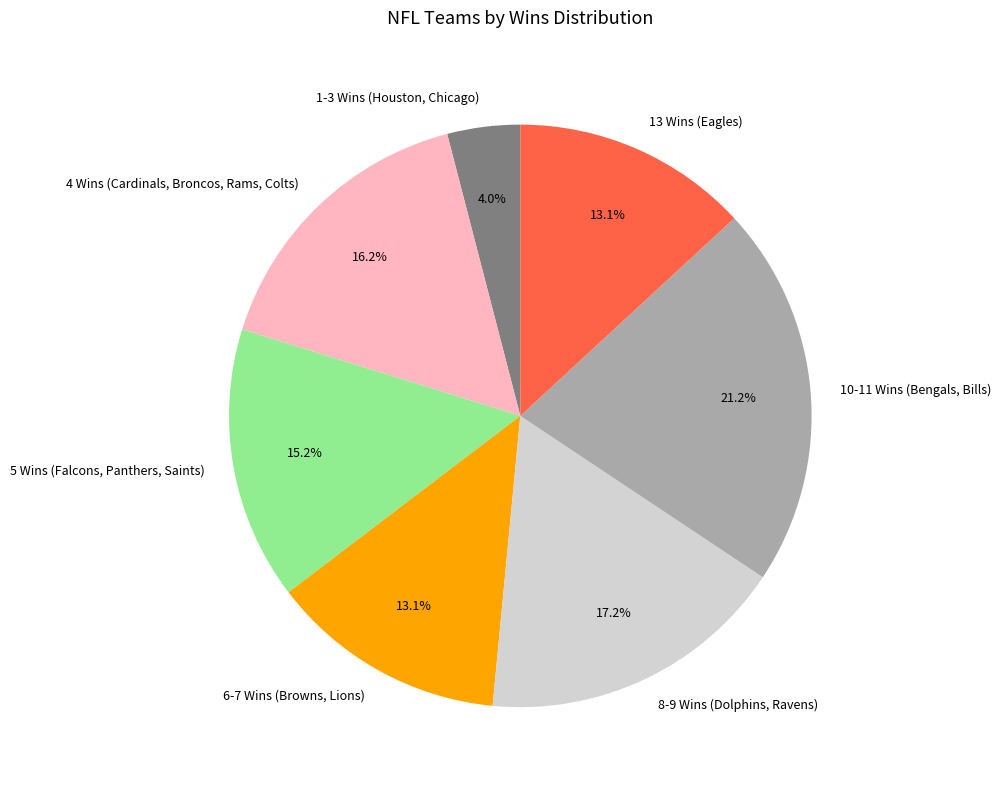

Between 10-11 Wins (Bengals, Bills) and 1-3 Wins (Houston, Chicago), which is larger?

10-11 Wins (Bengals, Bills)